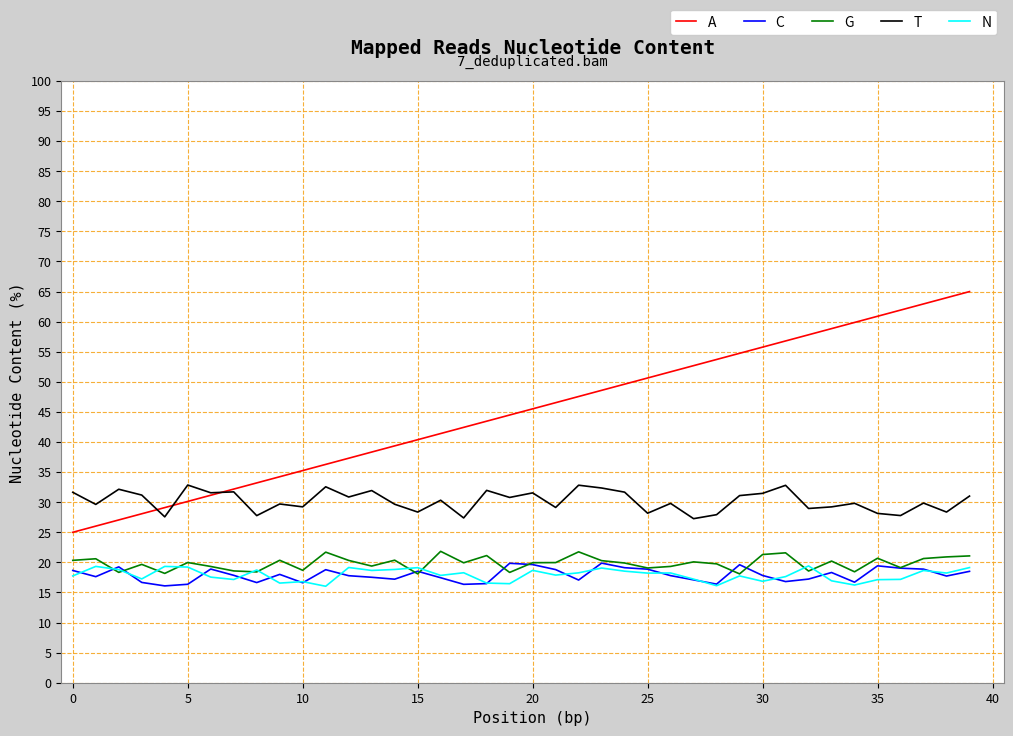

True or false: C and A cross at least once.

False